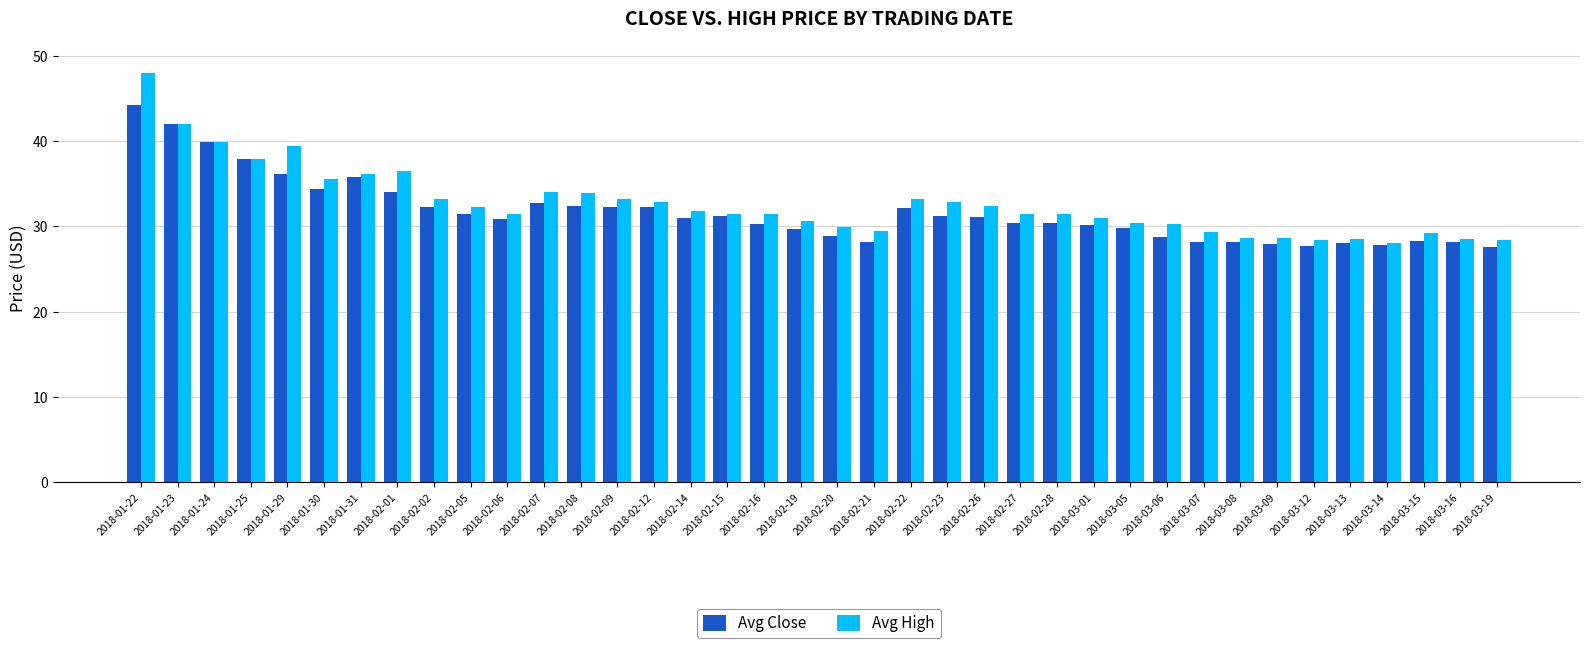

What position from the right is 2018-01-30?

33